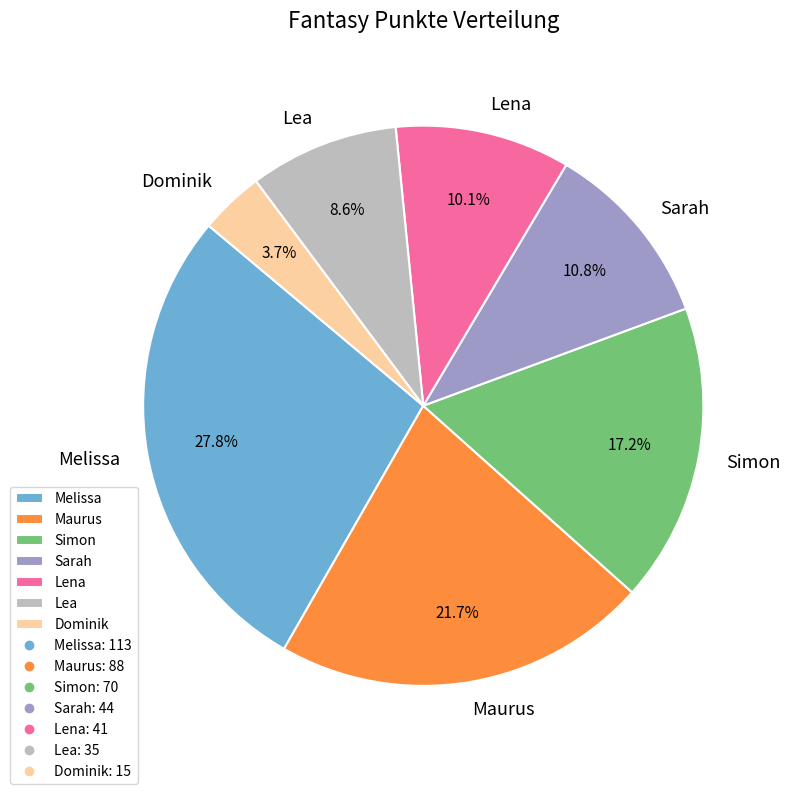

Which slice is the smallest?

Dominik